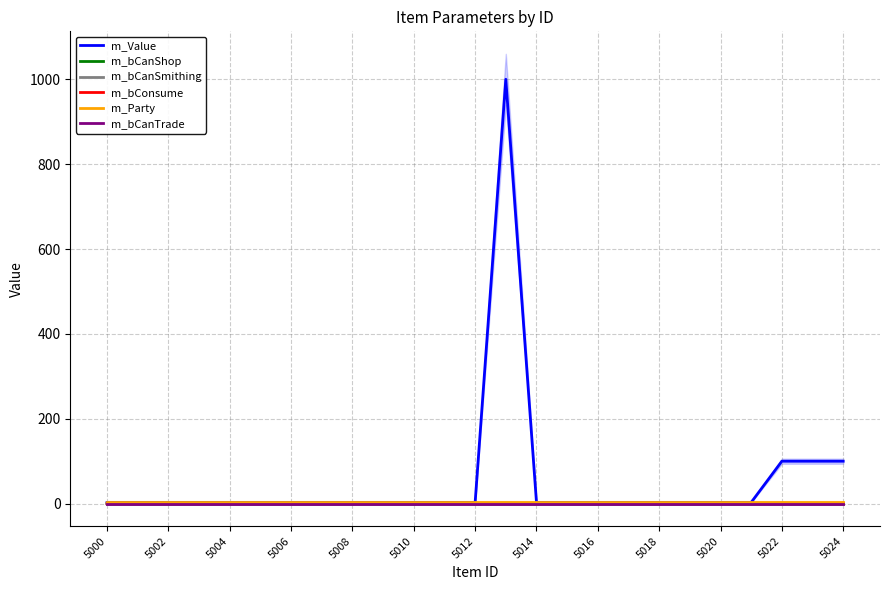

Which series has the largest total across all categories?

m_Value